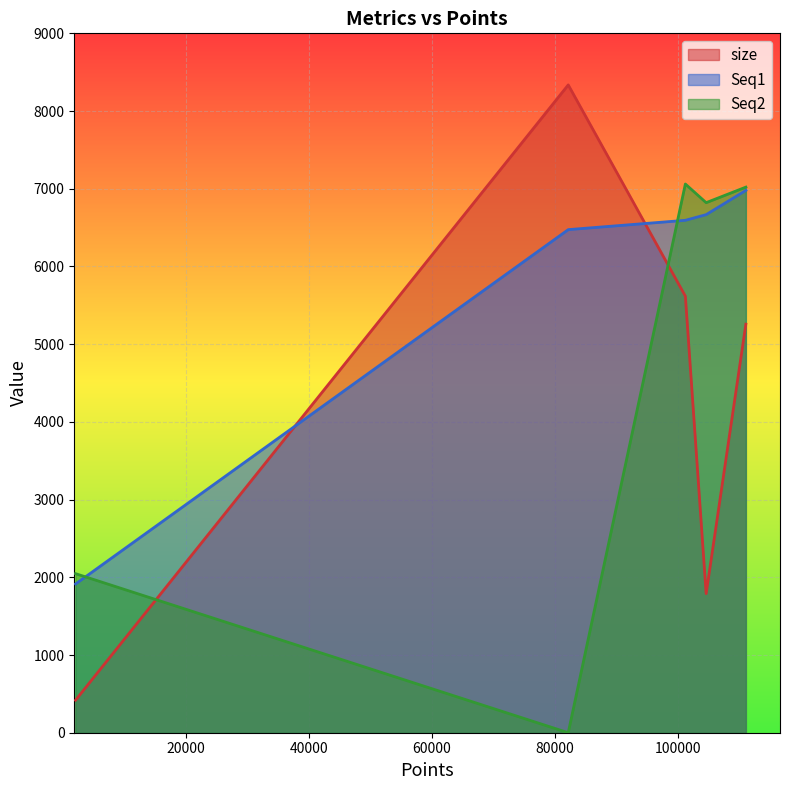

Reading left to right, what are all the values shown in this chart?

size: png=8336.4	jp2_1000=5617.8	jp2_100=5257.3	jp2_10=1790.4	jp2_1=418.2
Seq1: png=6474.0	jp2_1000=6594.0	jp2_100=6979.0	jp2_10=6667.0	jp2_1=1914.0
Seq2: png=0.0	jp2_1000=7061.0	jp2_100=7021.0	jp2_10=6821.0	jp2_1=2047.0